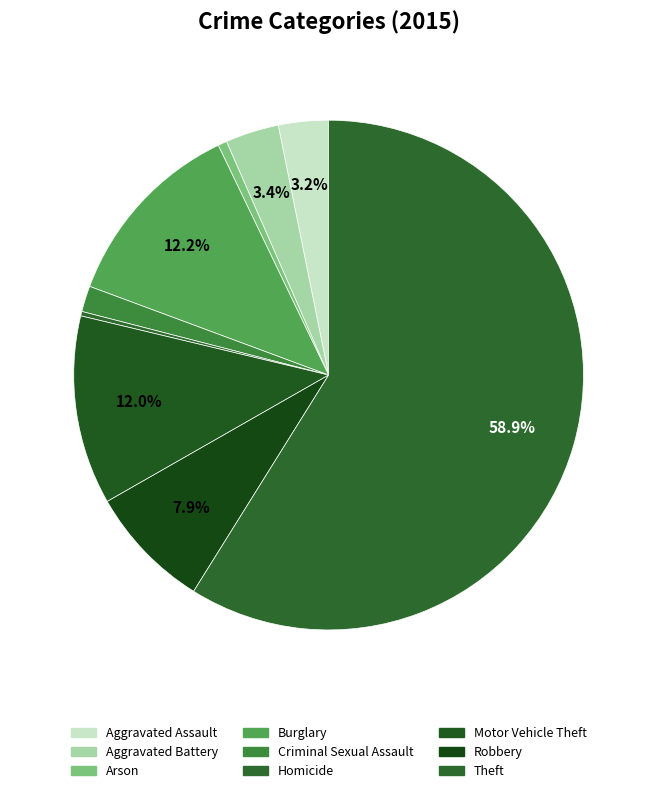

Which slice is the smallest?

Homicide